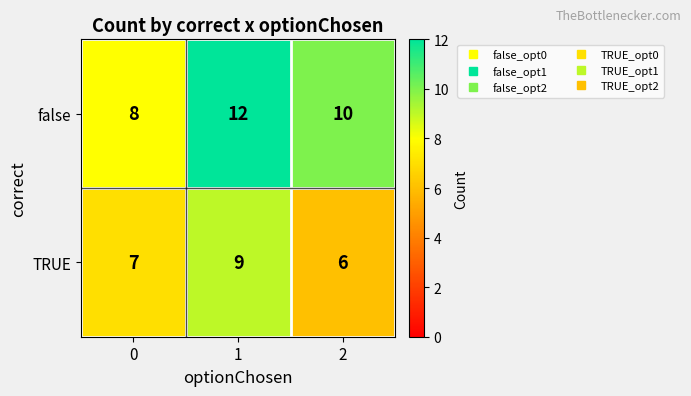

What is the difference between the highest and lowest values at 2?

4